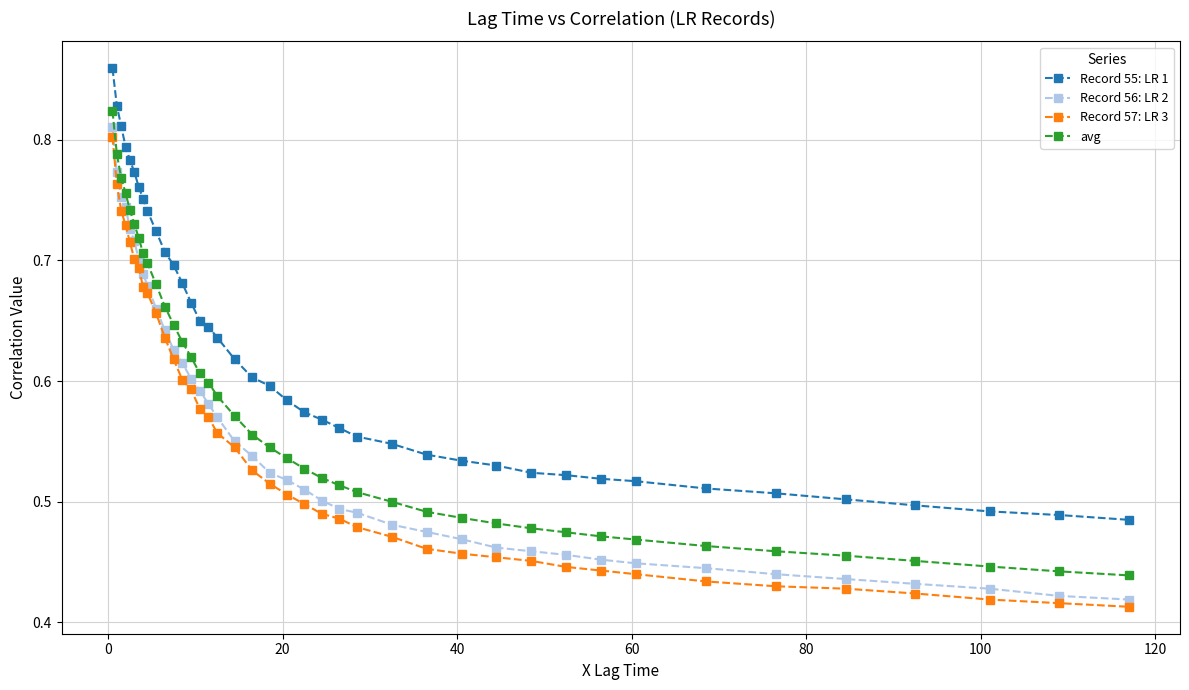

Does the chart have visible grid lines?

Yes